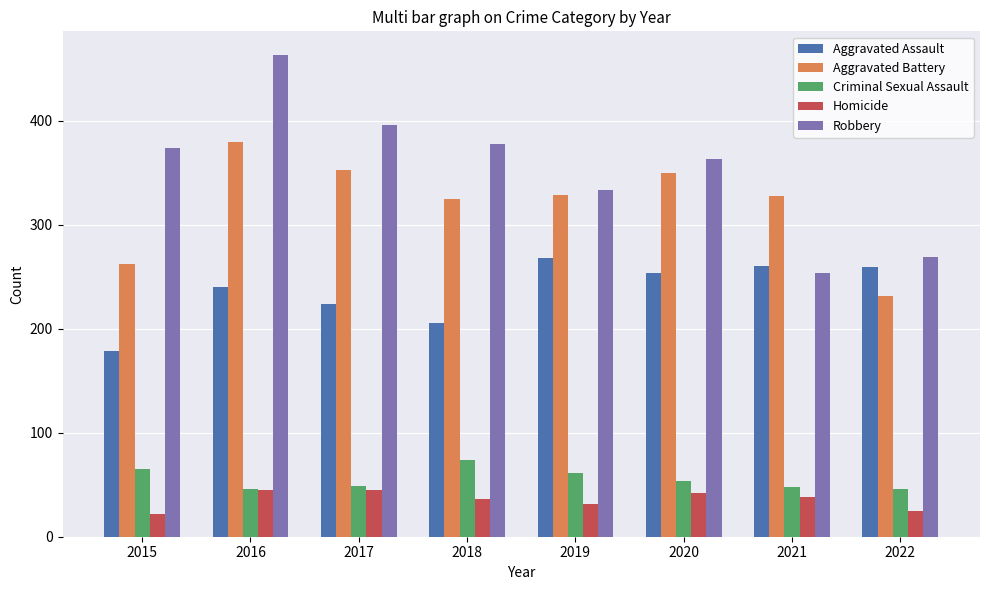

Read the Criminal Sexual Assault value at 2022, to the nearest 5.

45